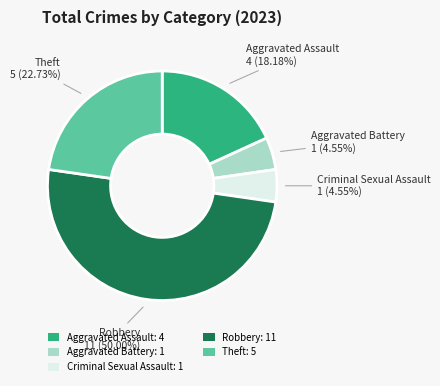

Is it true that Aggravated Assault is 33% of the pie?

False